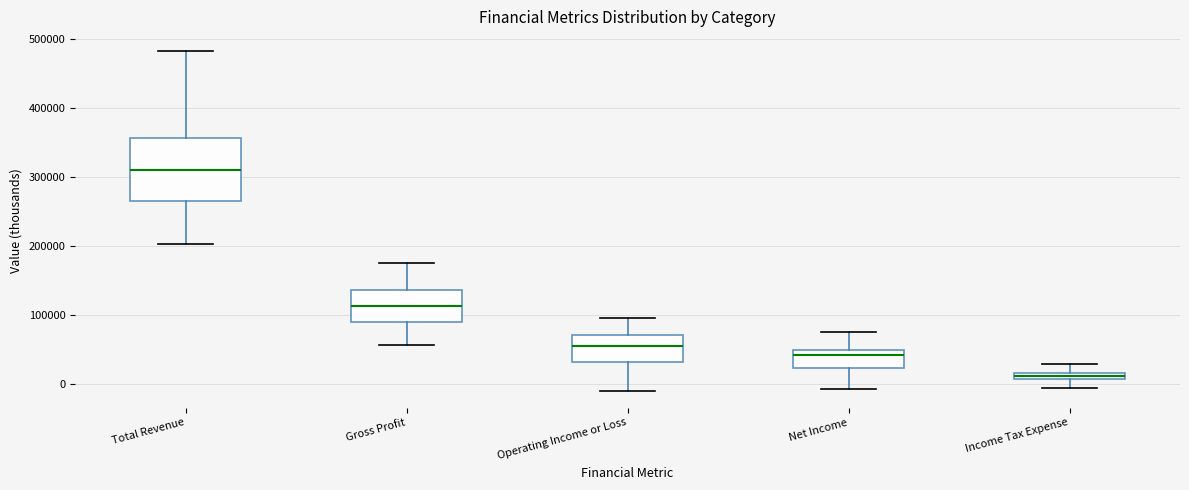

Where does the upper whisker of the box for Gross Profit end on the y-axis? The values are not printed on the chart, so give them approximately, as read against the axis.

180000